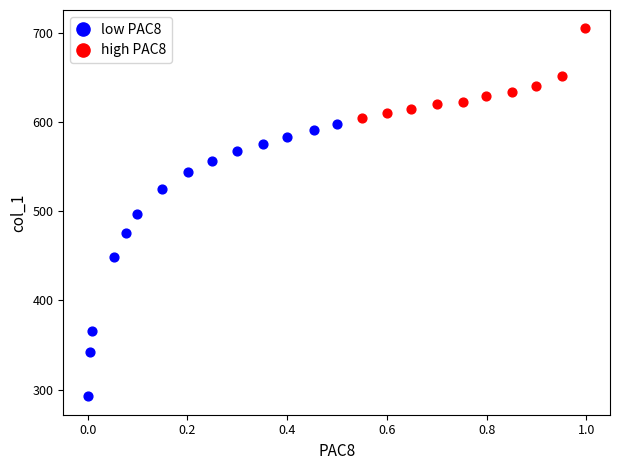

Which series has the widest spread of Y values?

low PAC8